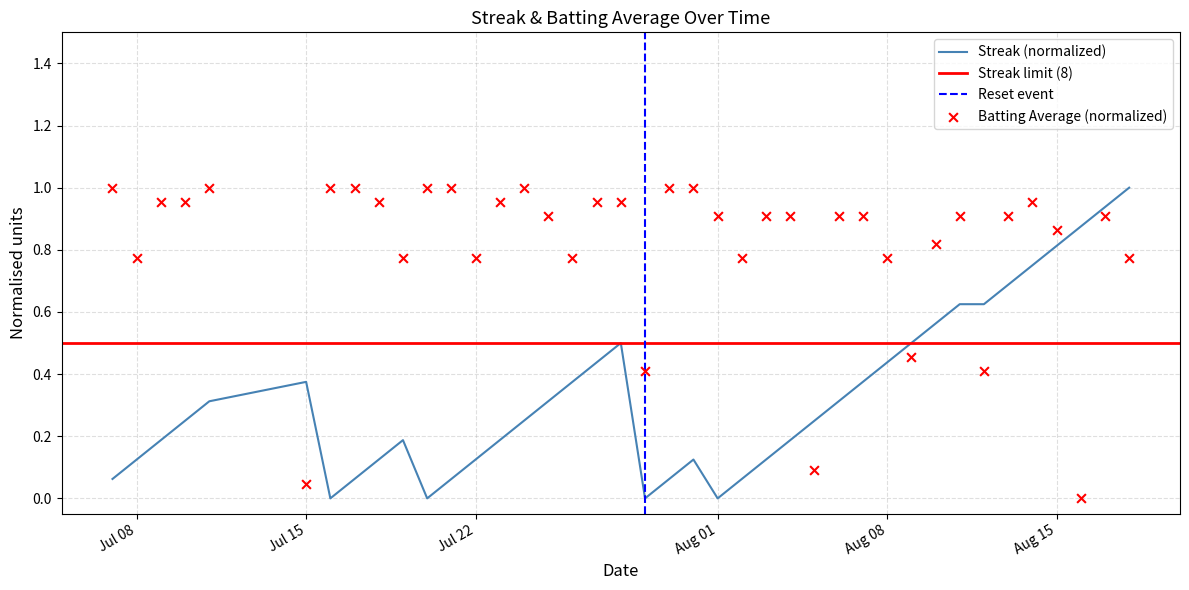

Which series has the widest spread of Y values?

Streak